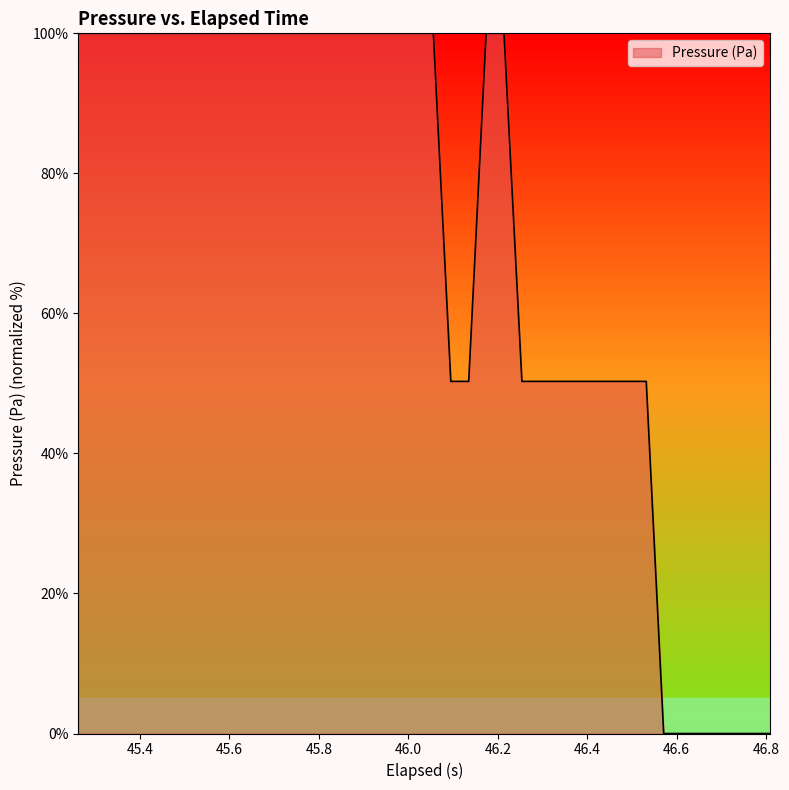

What is the maximum value shown in the chart?

100.0